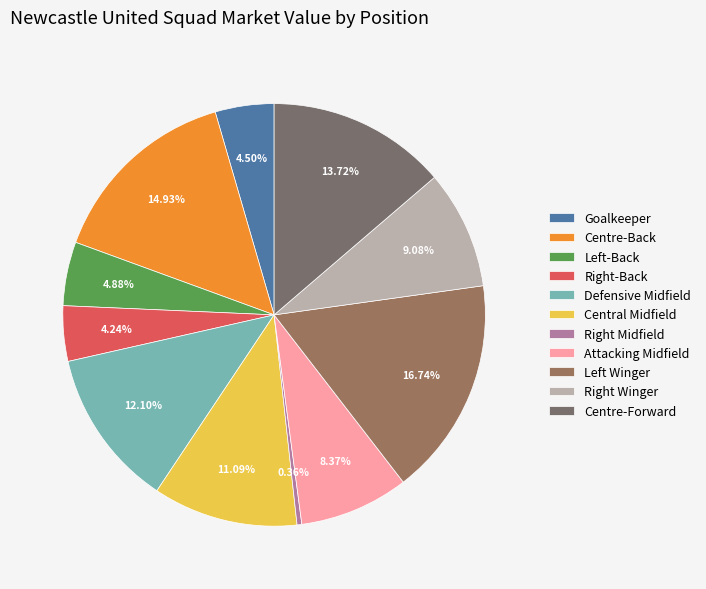

To the nearest percent, what is the difference between the largest and smallest slice percentages?

16%